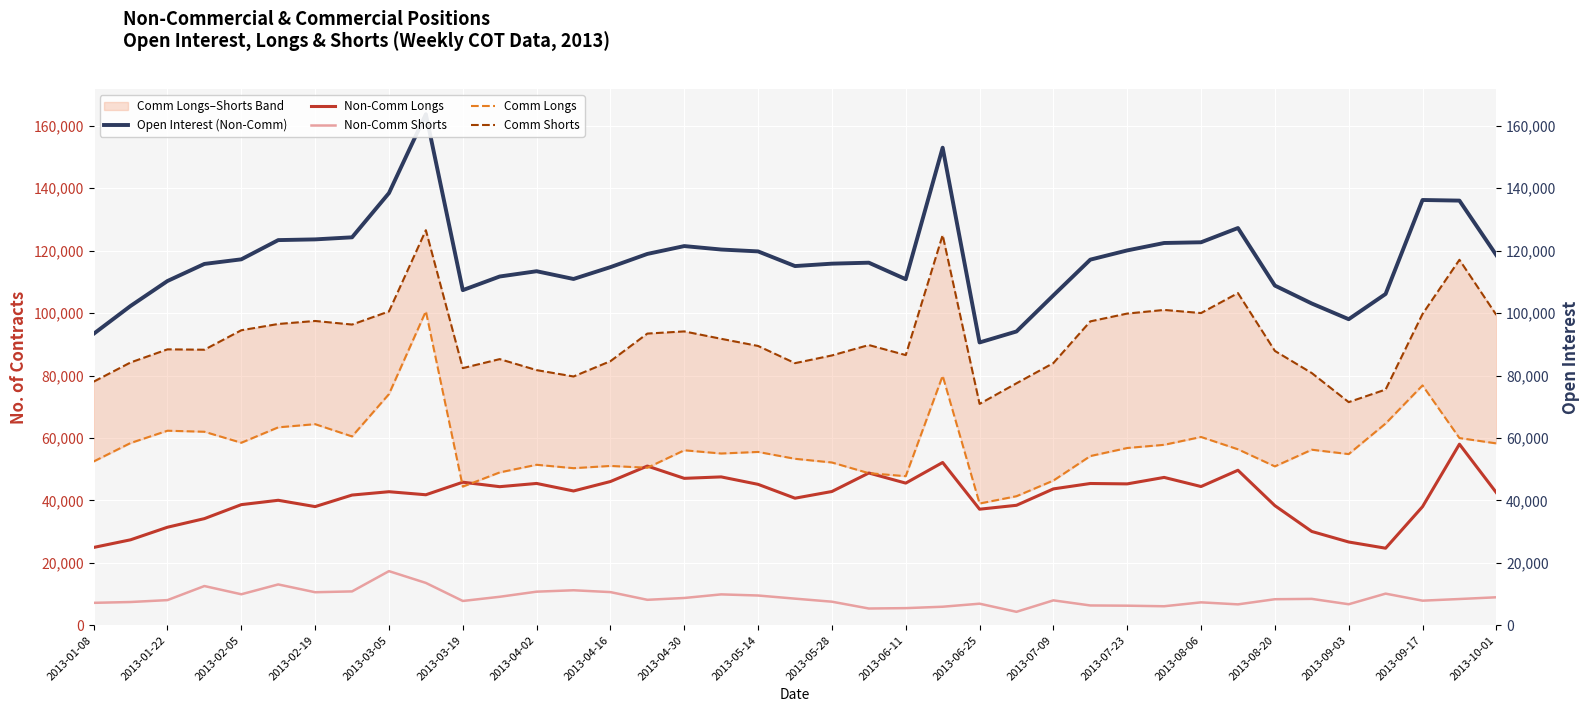

Is it true that Non-Comm Shorts equals 8153 at 2013-08-06?

True